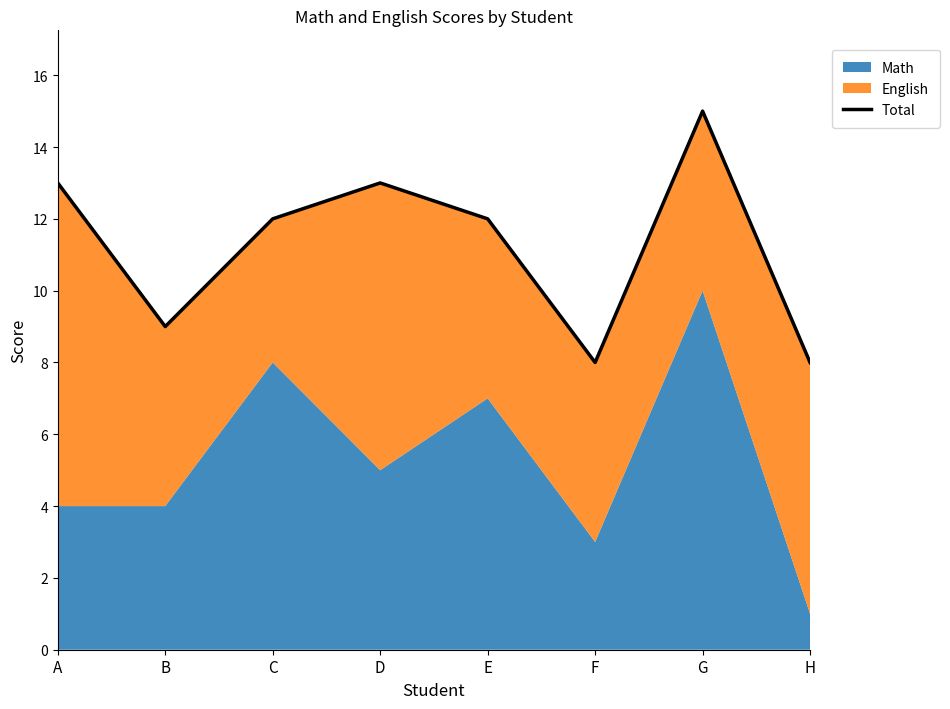

How many values are between 9 and 13?

5